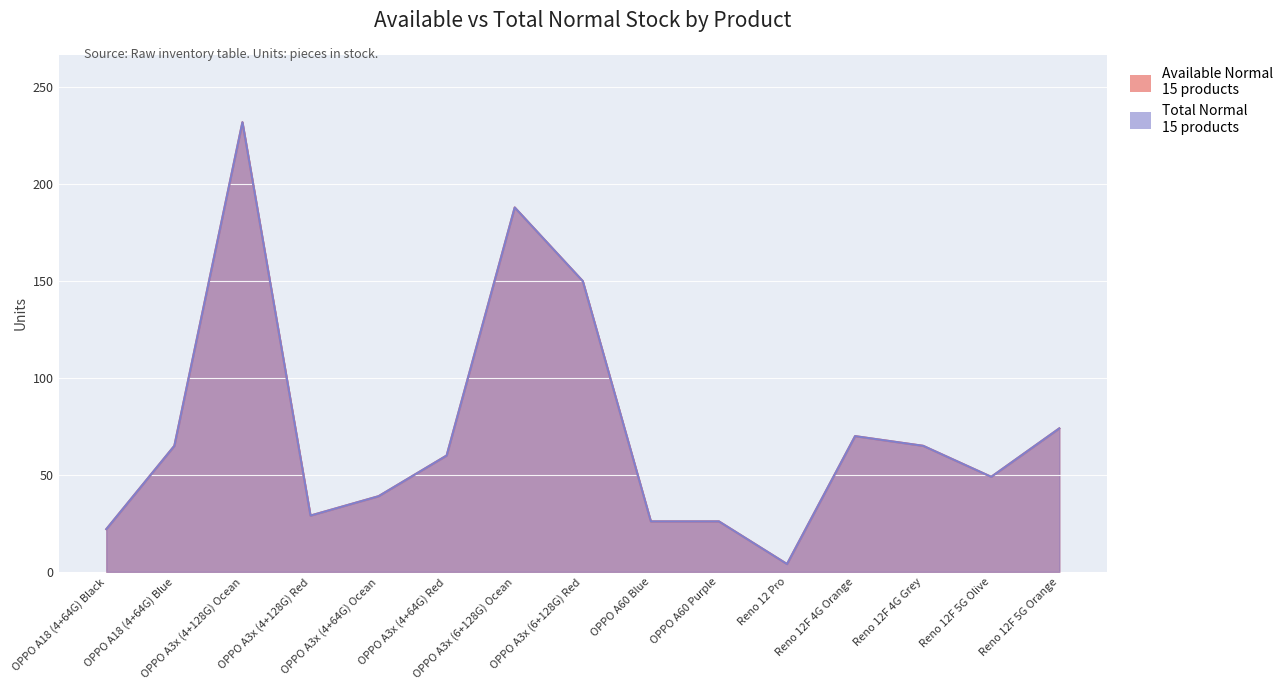

What is the difference between the second highest and second lowest values in the Total Normal series?

166